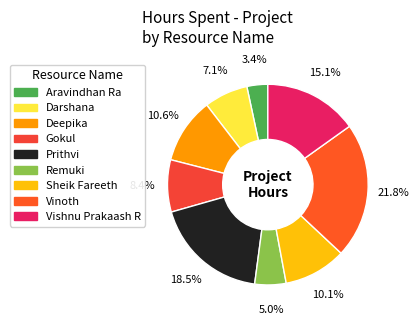

Is there a majority slice in this chart?

No